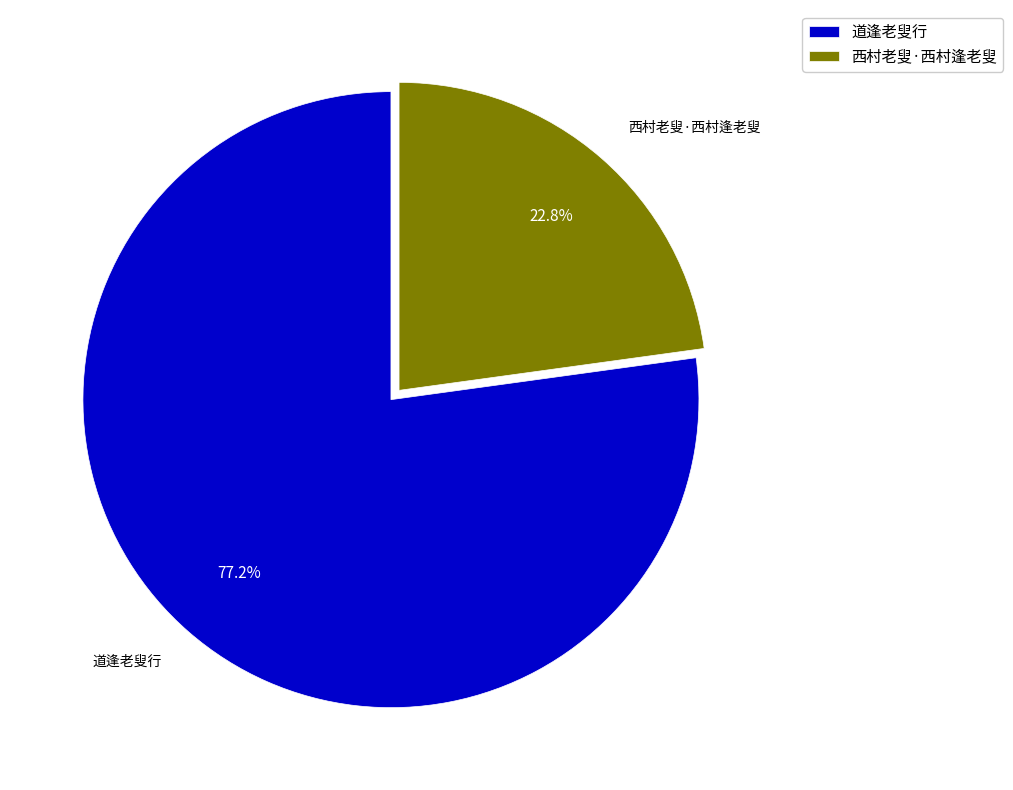

To the nearest percent, what percentage of the pie is 西村老叟·西村逢老叟?

23%